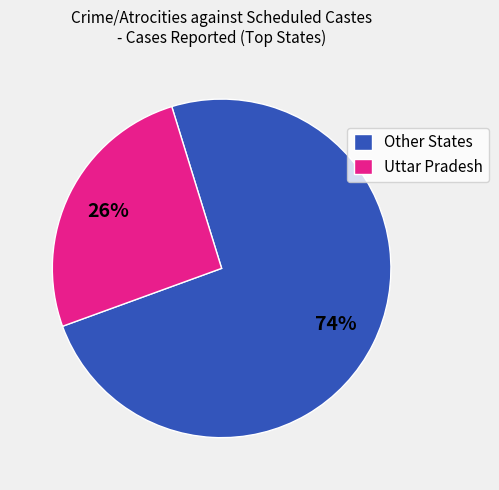

Rank the categories by value from lowest to highest.

Uttar Pradesh, Other States